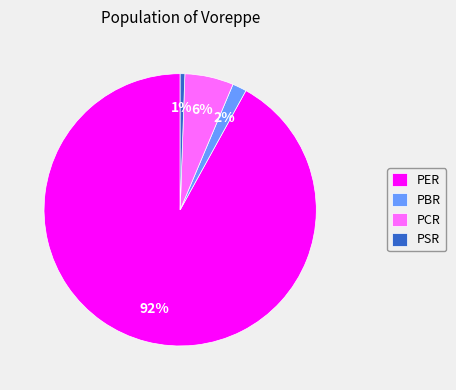

What is the largest slice in the pie chart?

PER